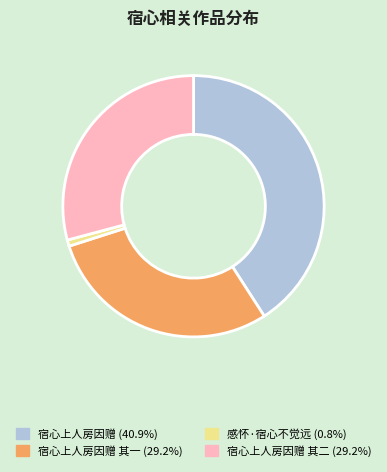

Is there any slice that represents more than half of the pie?

No